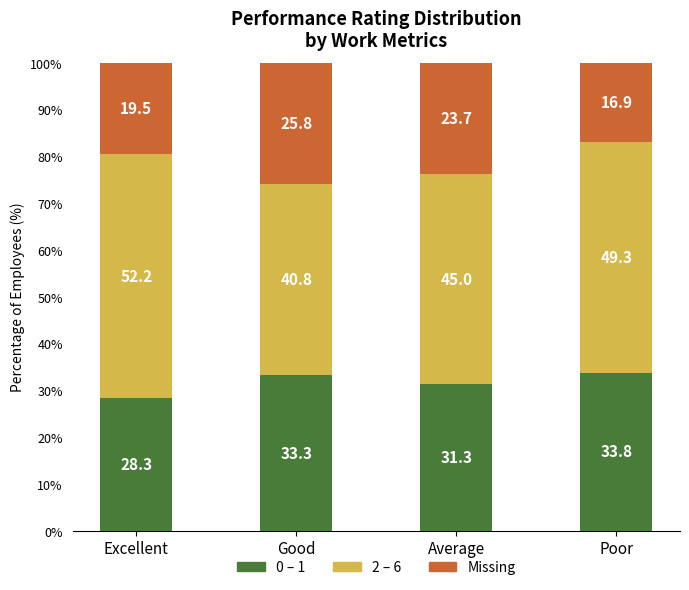

Which category has the lowest value in the 0 – 1 series?

Excellent